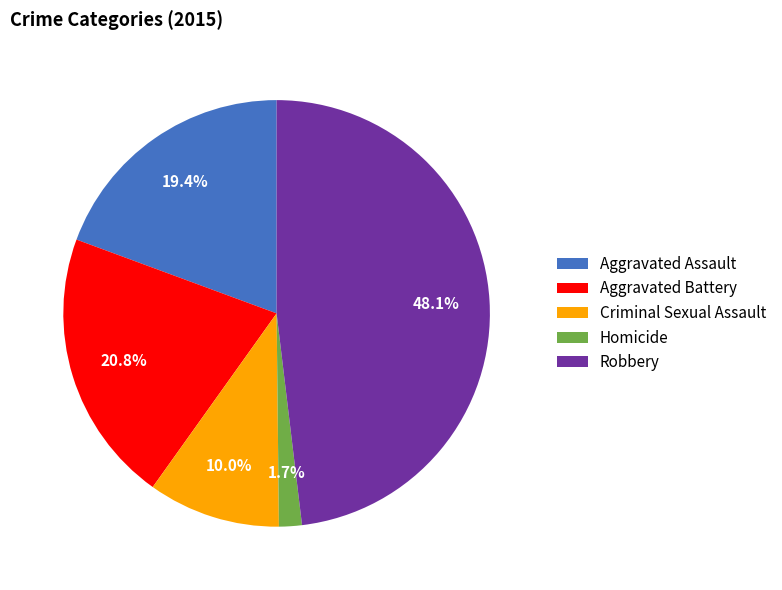

True or false: Homicide accounts for 2% of the total.

True